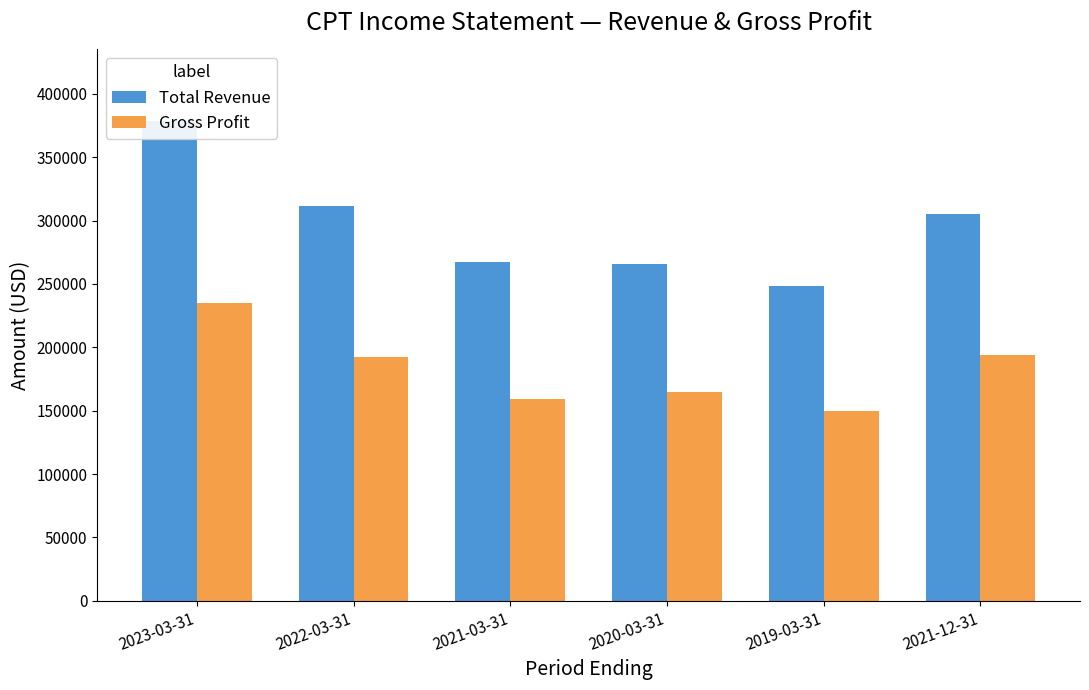

Reading left to right, what are all the values shown in this chart?

Total Revenue: 378200	311400	267600	265900	248600	305400
Gross Profit: 234800	192700	159400	164400	149900	194000